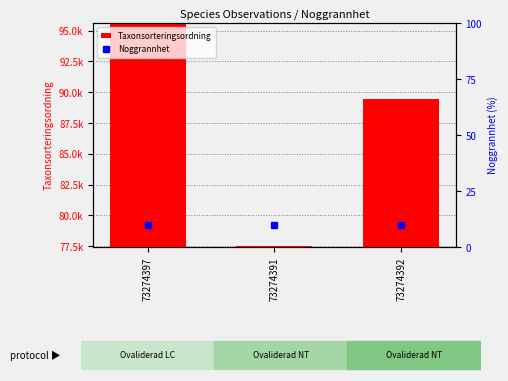

At how many categories does at least one series exceed 68948?

3